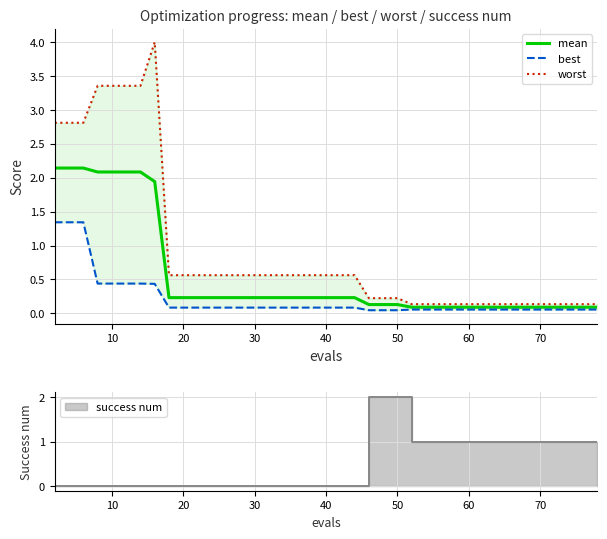

What is the sum of all worst values?

36.4